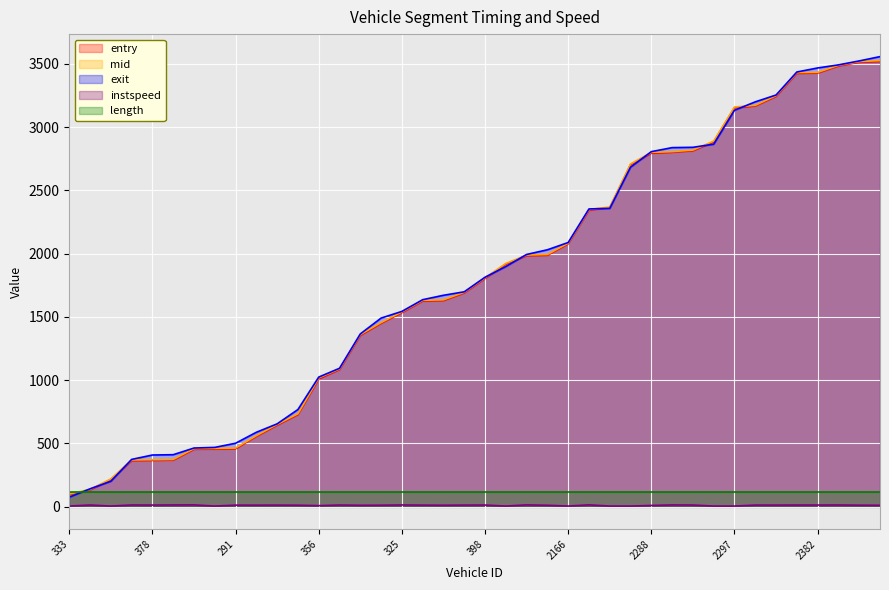

What is the label of the 14th point from the right?

2262